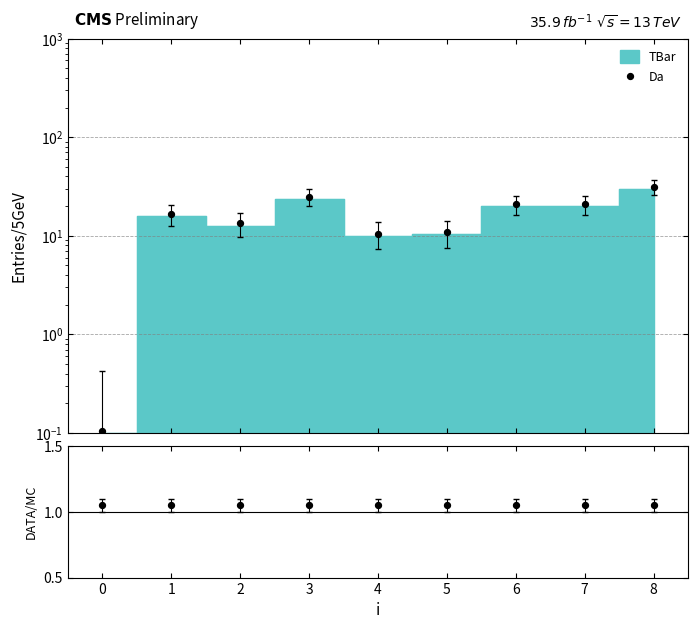

Which series contains the lowest Y value?

Da